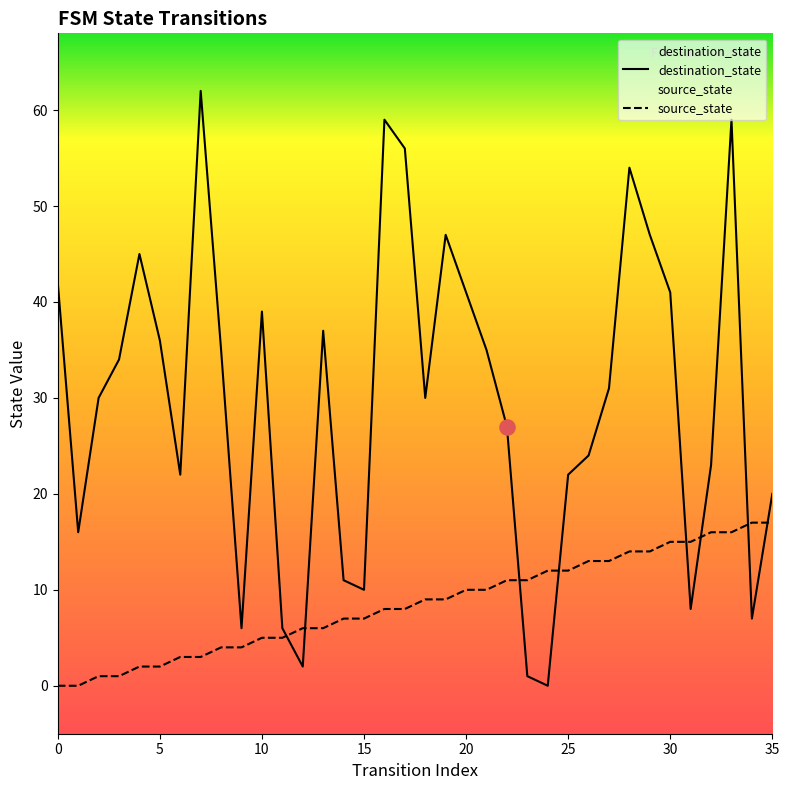

Which series reaches the minimum Y coordinate?

source_state